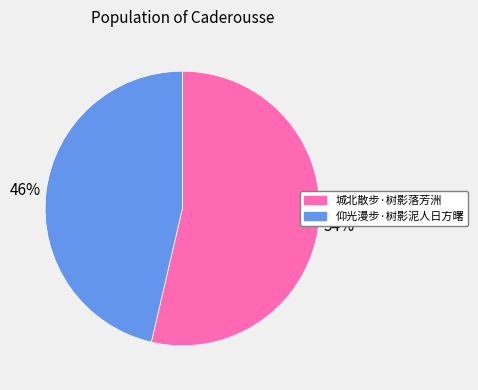

Is the sum of 仰光漫步·树影泥人日方曙 and 城北散步·树影落芳洲 greater than half?

Yes